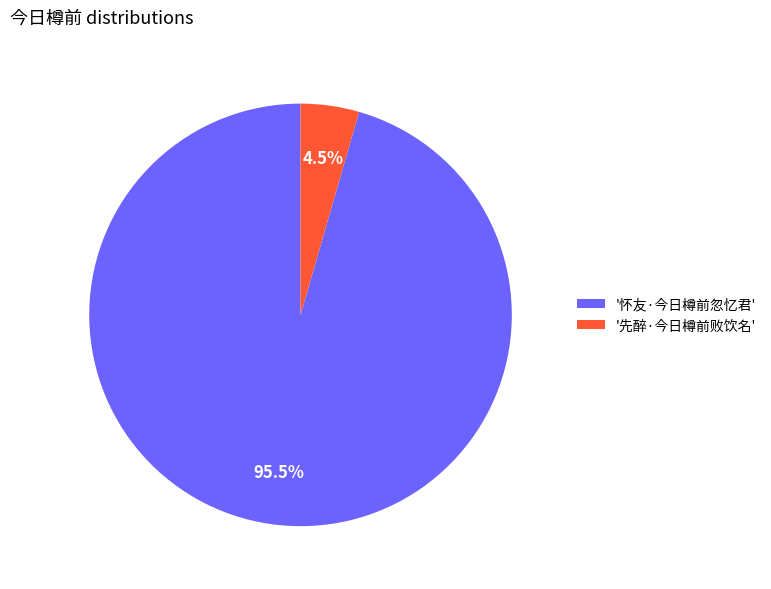

What percentage do '先醉·今日樽前败饮名' and '怀友·今日樽前忽忆君' together represent?

100.0%